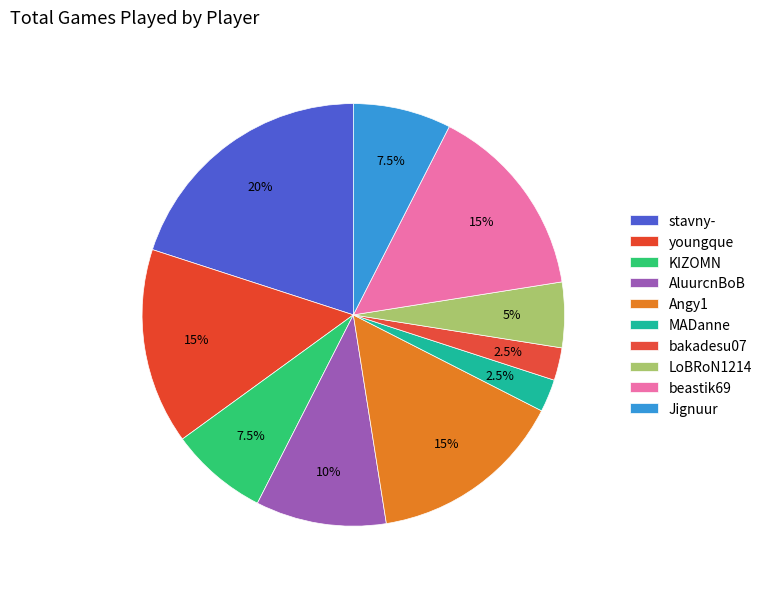

Is the sum of KIZOMN and beastik69 greater than half?

No